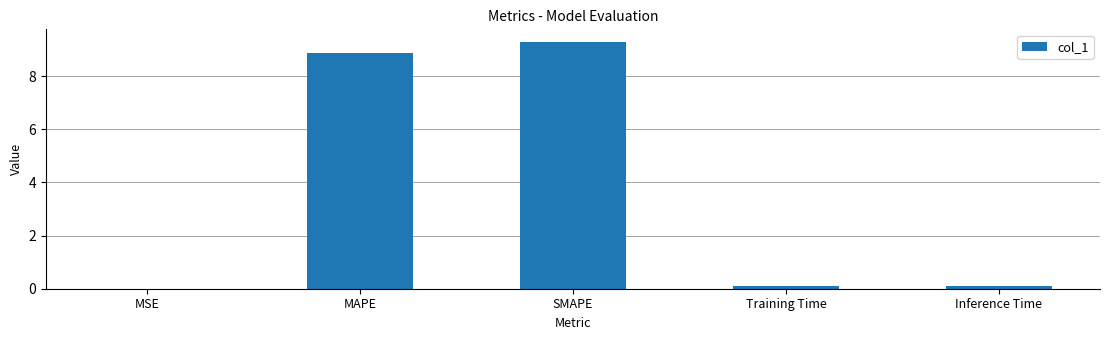

Which category has the highest value across all series?

SMAPE